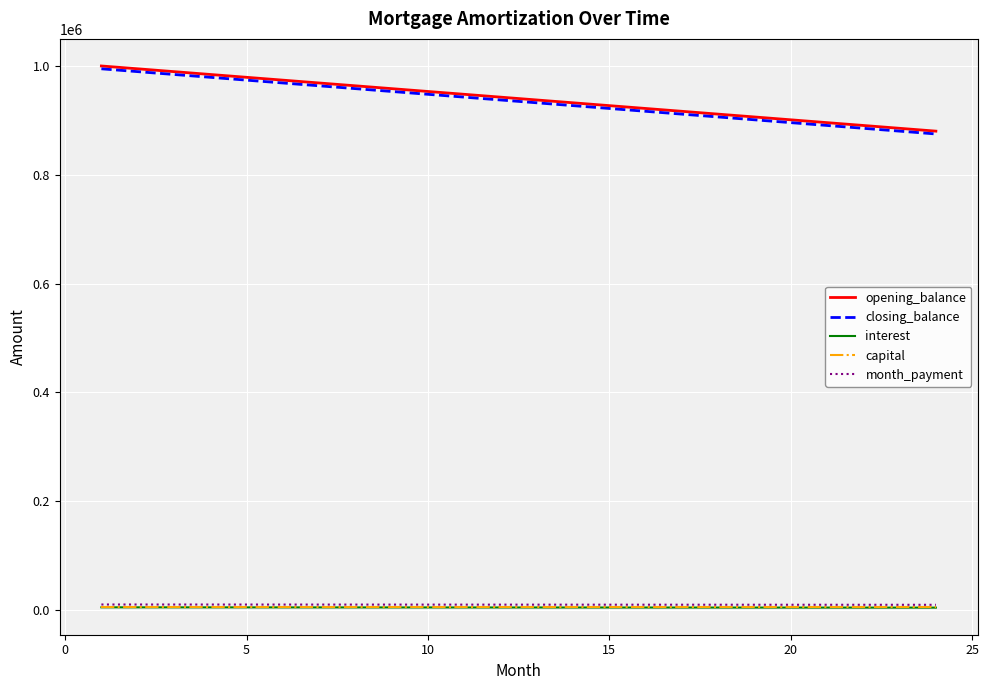

What is the greatest value displayed?

1000000.0